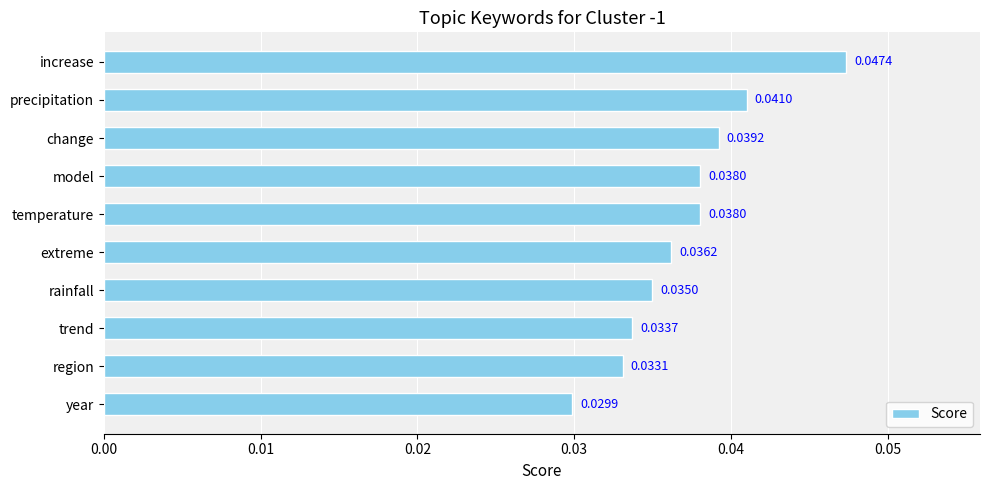

At which label is the value closest to 0?

year